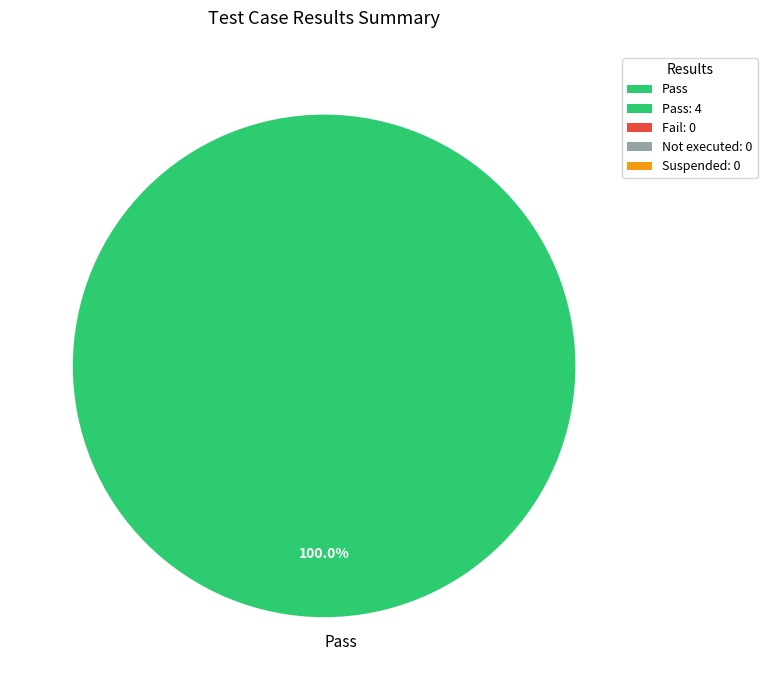

Count the number of slices in the pie.

1